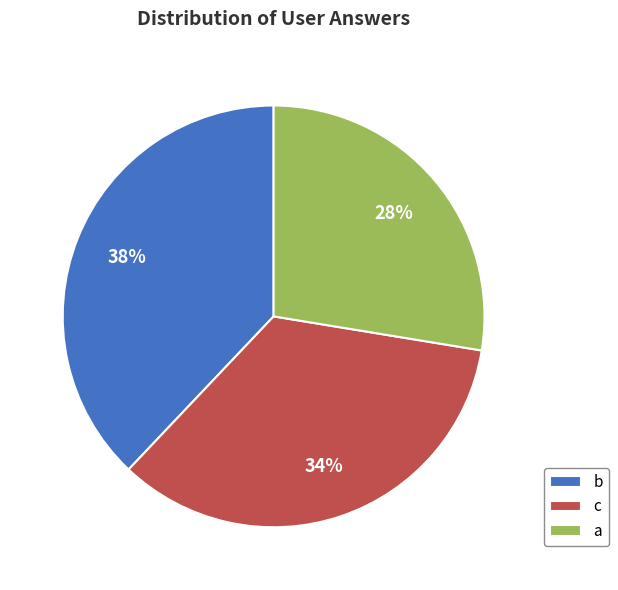

Count the number of slices in the pie.

3